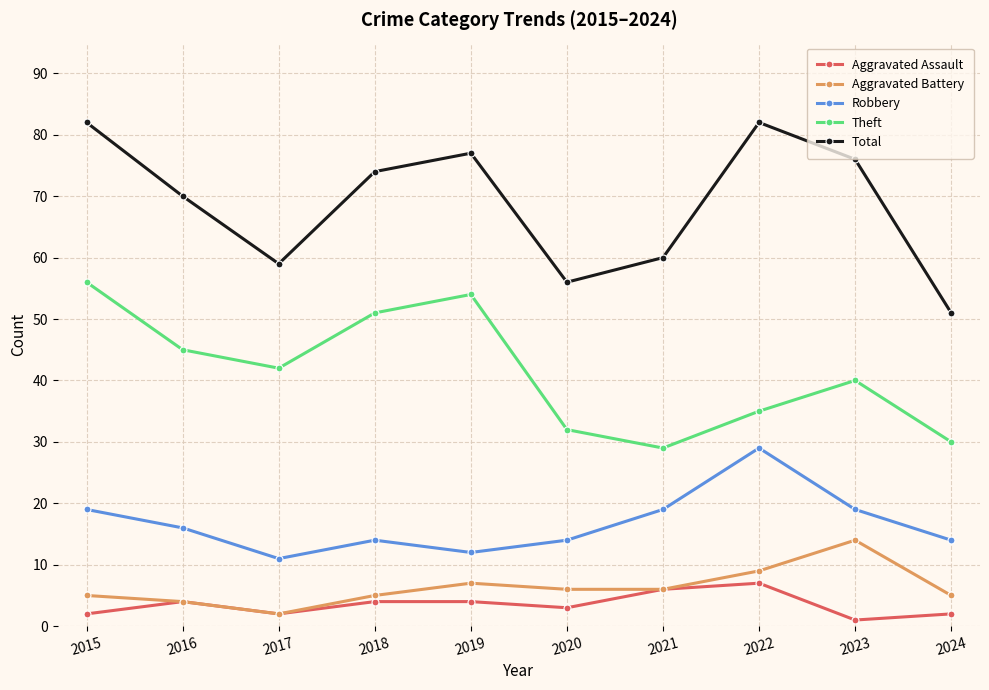

What is the minimum value for Theft?

29